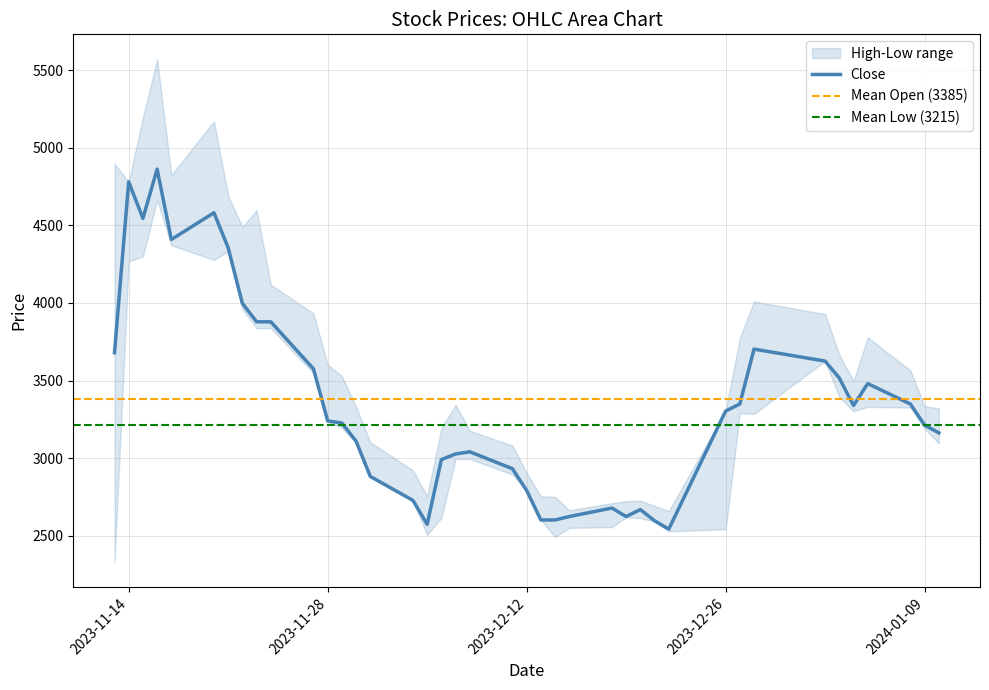

Which category has the lowest value in the Open series?

2023-12-26